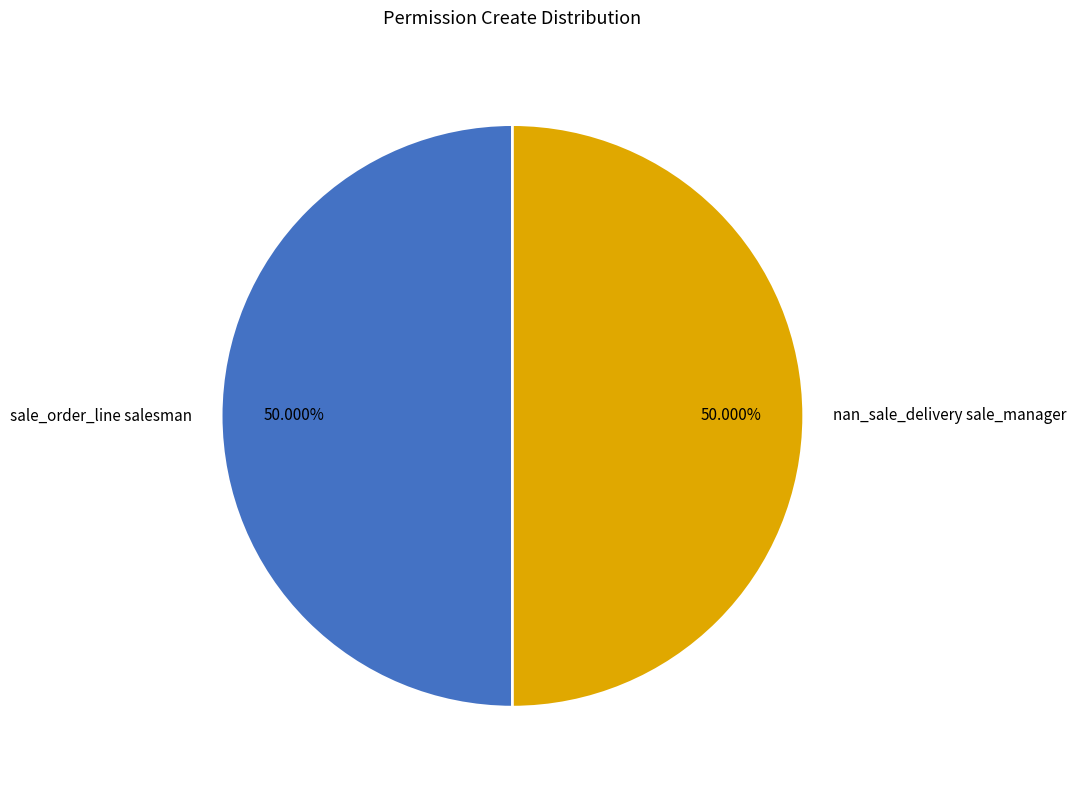

Combined, do nan_sale_delivery sale_manager and sale_order_line salesman account for over 50%?

Yes